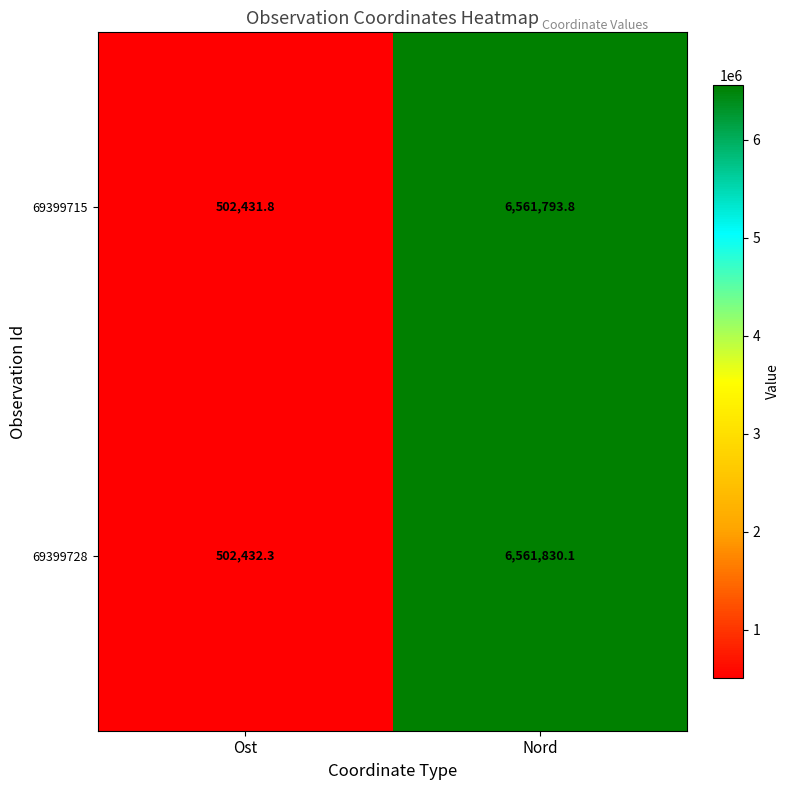

What is the spread (max minus min) of values at Ost?

0.5